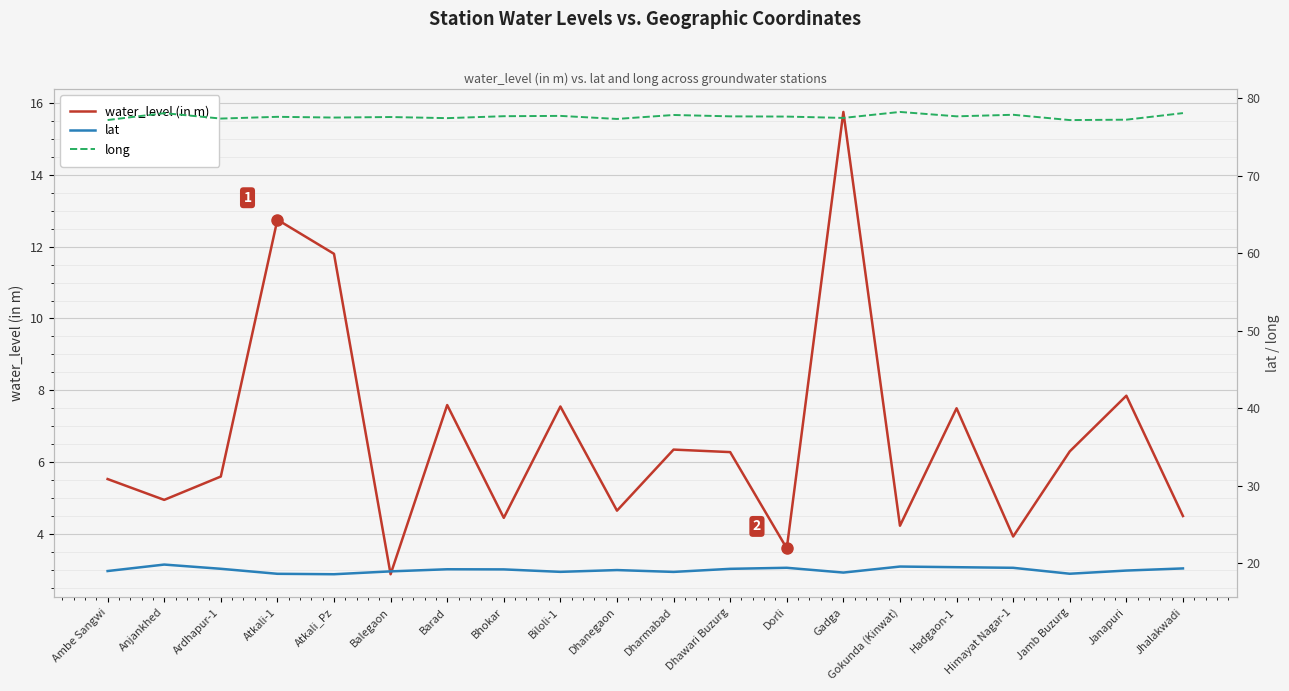

What position from the left is Gadga?

14